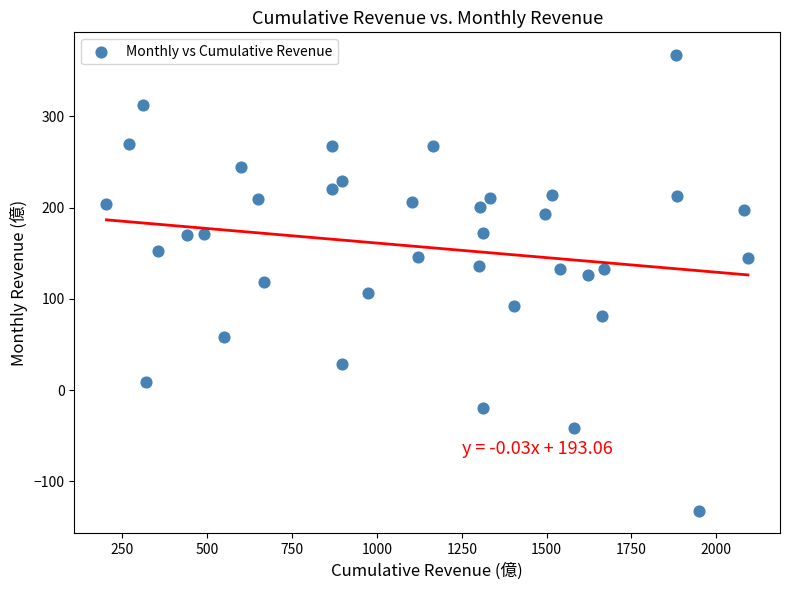

What is the range of Y values (max minus min)?

499.0